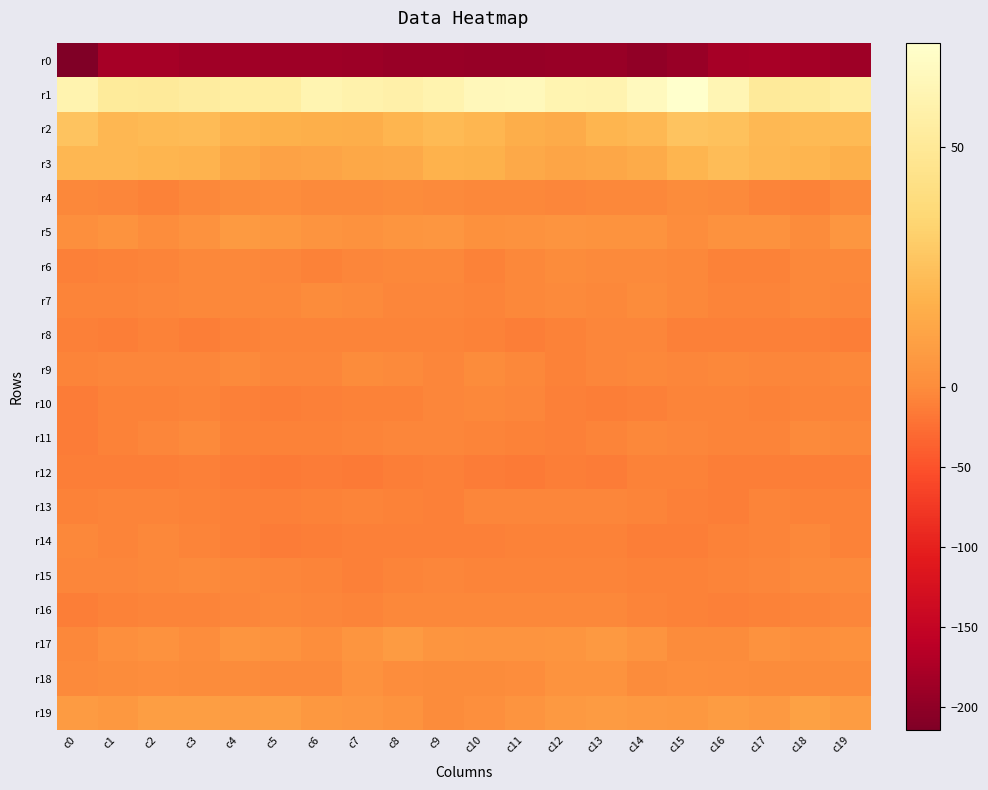

Count the number of data series in this chart.

20